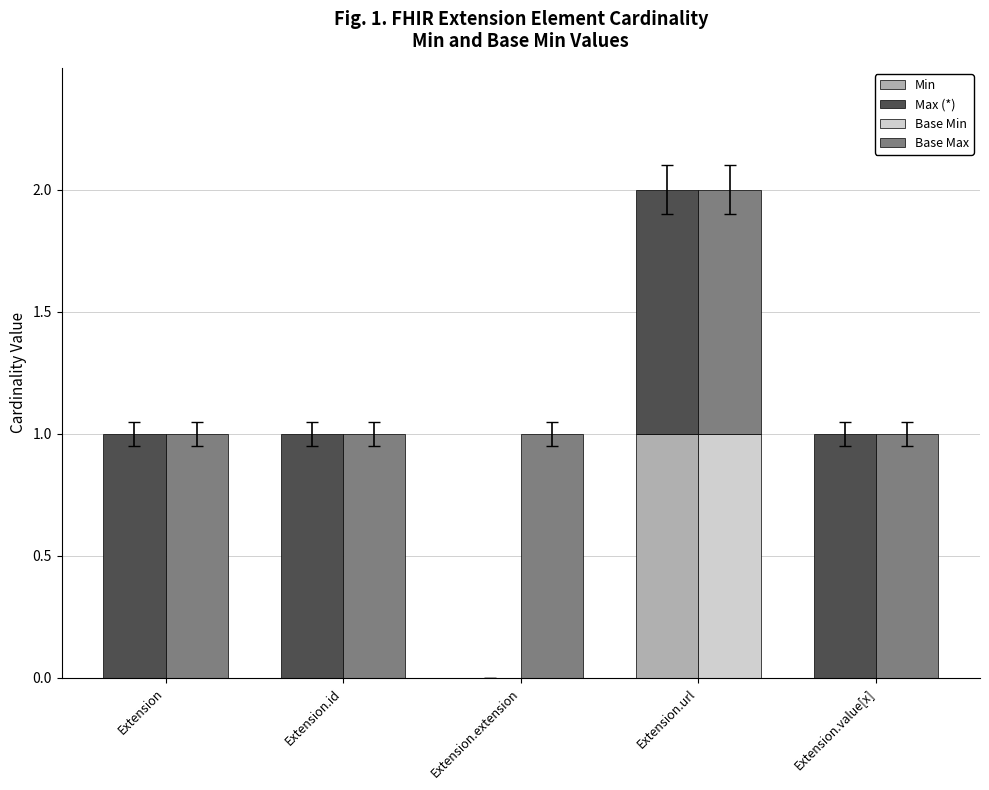

How many data points in Base Min are above 0?

1